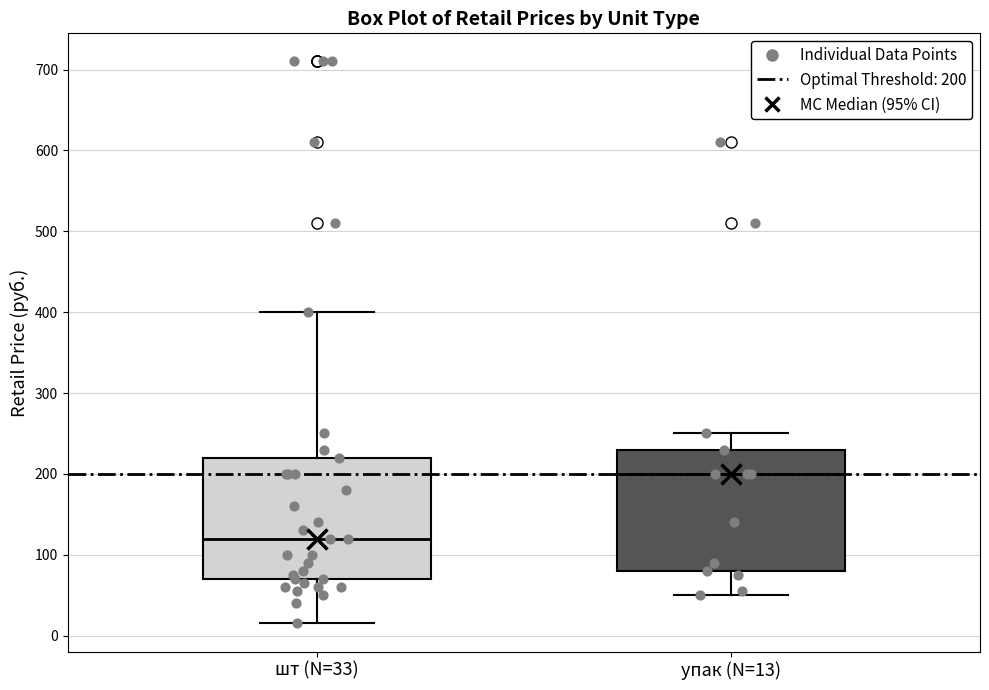

Reading left to right, read every box against the y-axis: the position of its median line, the range the box covers, and the ends of its whiskers. The values are not printed on the chart, so give them approximately, as read against the axis.

шт (N=33): median 120, box 70 to 220, whiskers 20 to 400
упак (N=13): median 200, box 80 to 230, whiskers 50 to 250